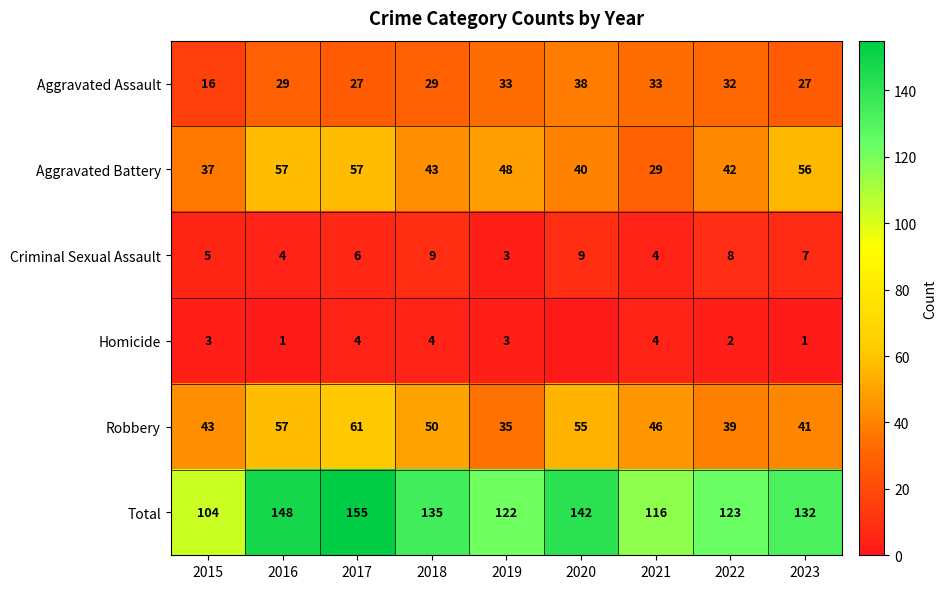

Is the value of Criminal Sexual Assault at 2016 greater than the value of Robbery at 2018?

No